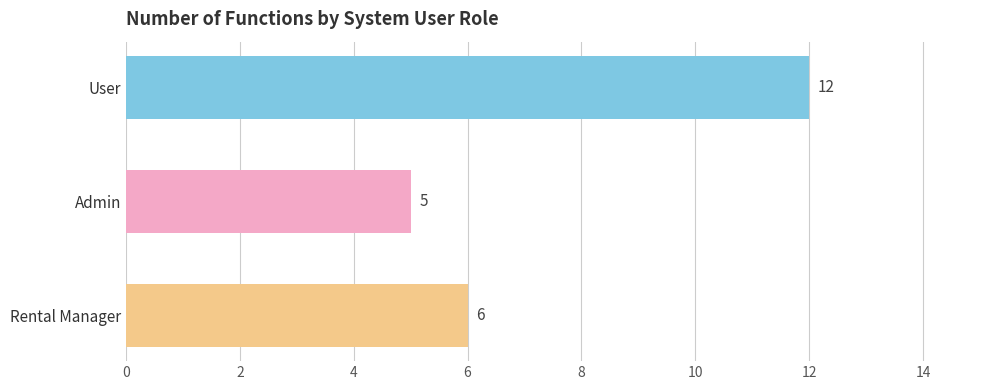

Are the bars grouped side by side (vs. stacked)?

No